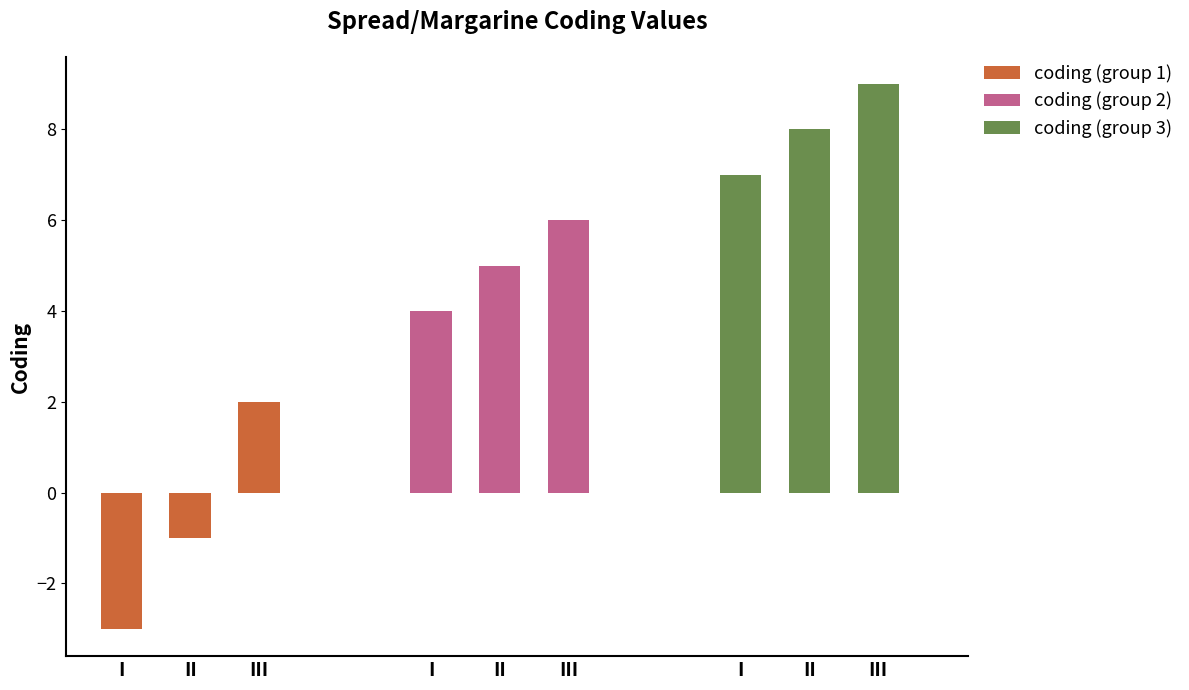

Between III and II, which is larger?

III